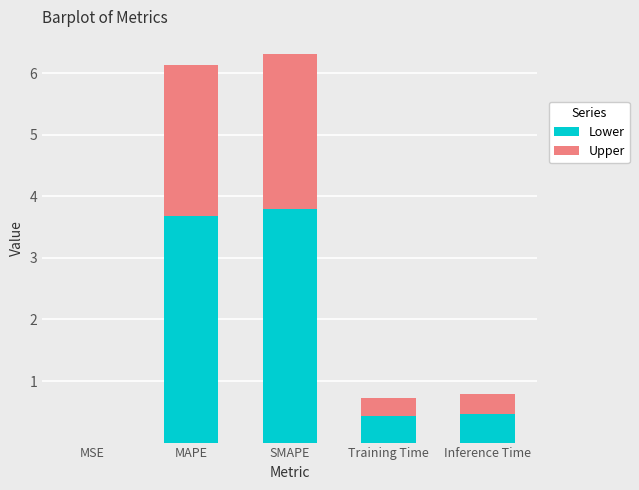

The value of Lower at MAPE is 3.7. True or false?

True